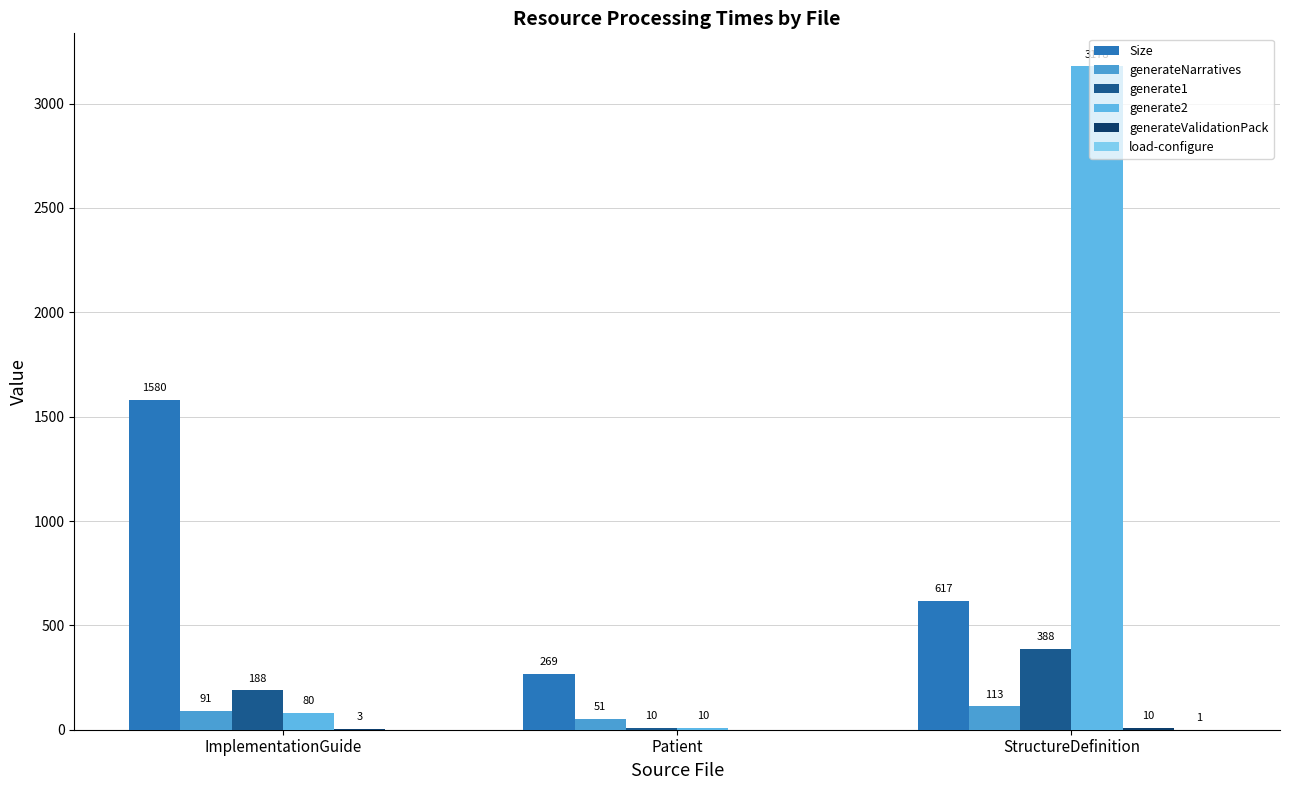

Which series has the widest spread of values?

generate2